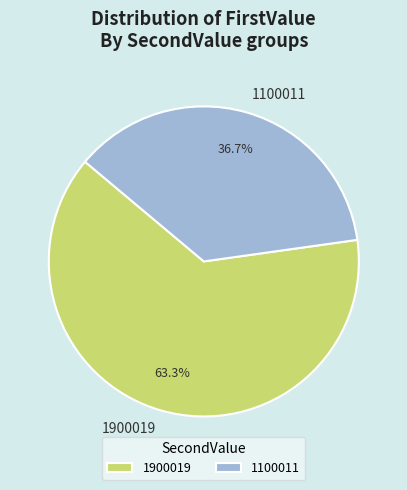

How many segments does this pie chart have?

2